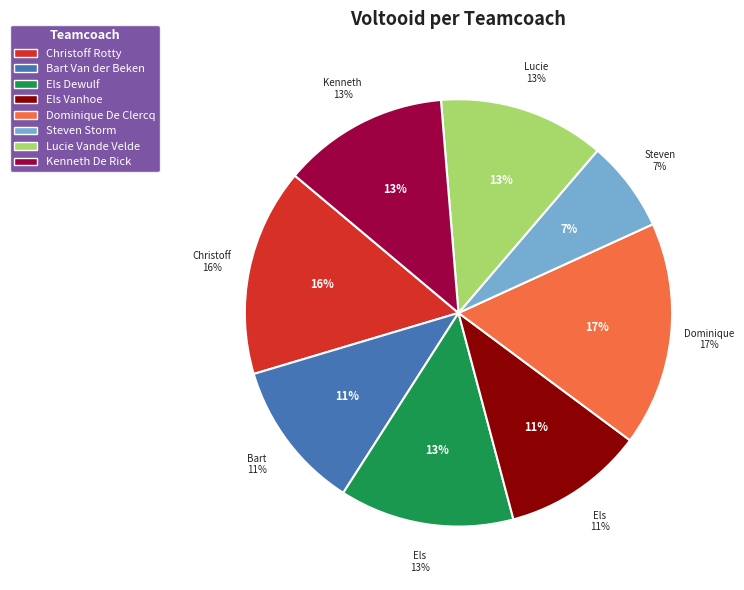

To the nearest percent, what is the combined percentage of Els Vanhoe and Dominique De Clercq?

28%